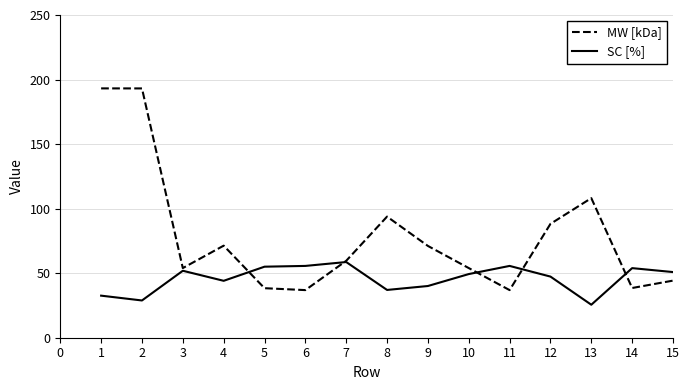

Which series has the widest spread of values?

MW [kDa]